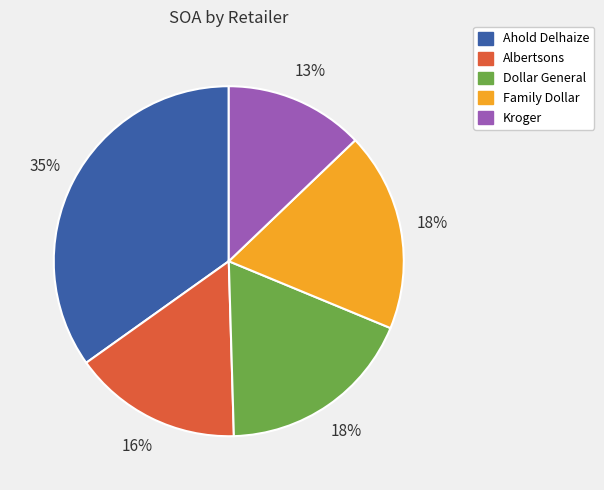

Does Kroger account for over 50% of the chart?

No